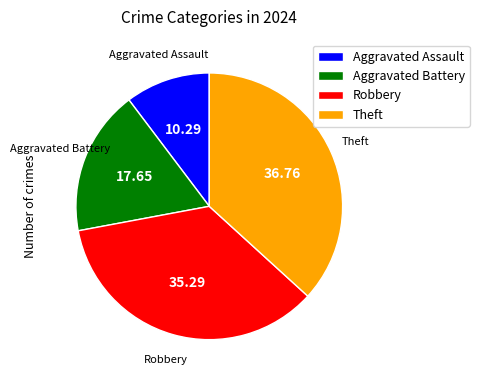

Combined, do Aggravated Assault and Aggravated Battery account for over 50%?

No